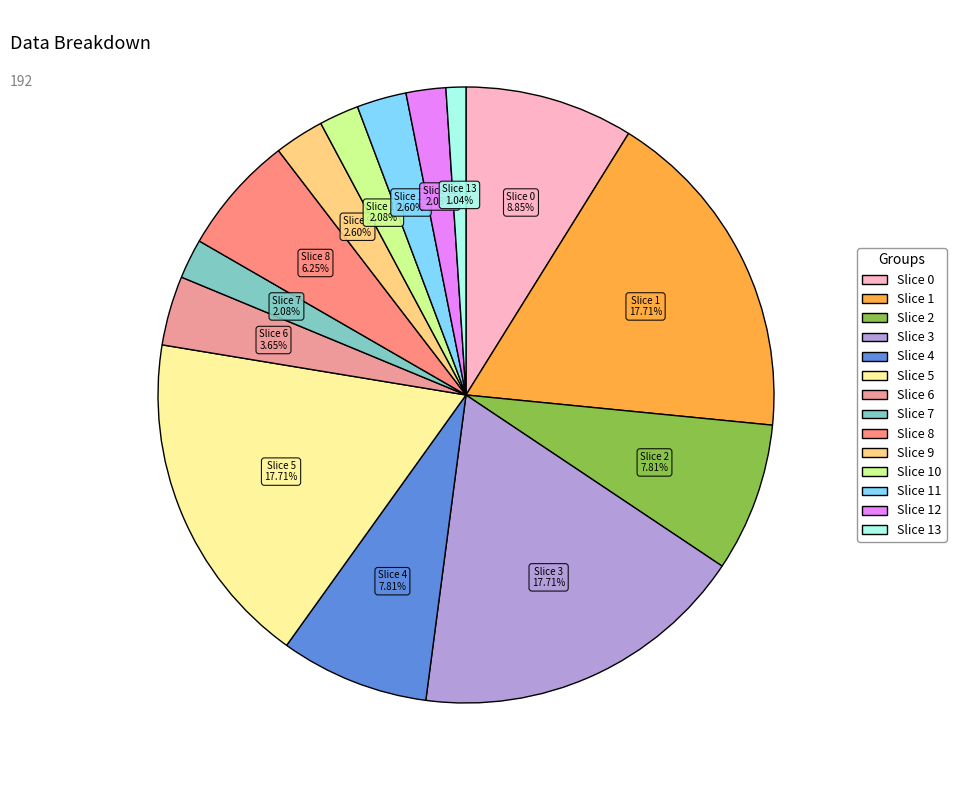

How many slices are in this pie chart?

14